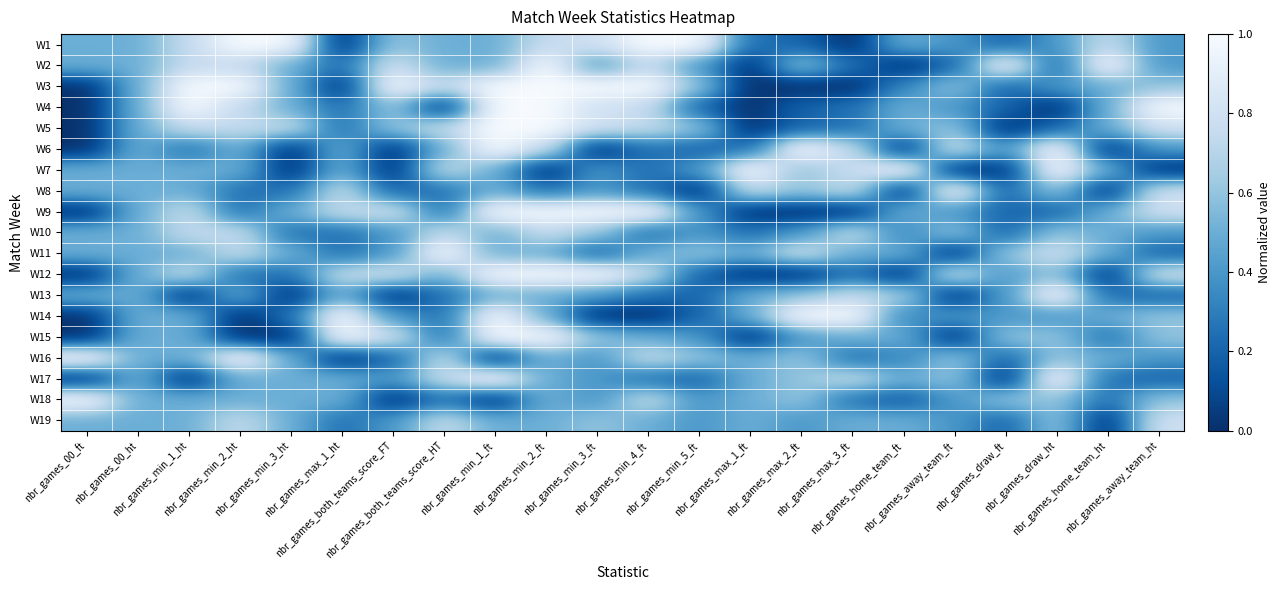

Reading left to right, transcribe all the data shown in this chart.

W1: nbr_games_00_ft=0.5	nbr_games_00_ht=0.5	nbr_games_min_1_ht=0.8	nbr_games_min_2_ht=1.0	nbr_games_min_3_ht=1.0	nbr_games_max_1_ht=0.0	nbr_games_both_teams_score_FT=0.6	nbr_games_both_teams_score_HT=0.5	nbr_games_min_1_ft=0.5	nbr_games_min_2_ft=0.8	nbr_games_min_3_ft=0.8	nbr_games_min_4_ft=1.0	nbr_games_min_5_ft=1.0	nbr_games_max_1_ft=0.2	nbr_games_max_2_ft=0.2	nbr_games_max_3_ft=0.0	nbr_games_home_team_ft=0.5	nbr_games_away_team_ft=0.4	nbr_games_draw_ft=0.2	nbr_games_draw_ht=0.4	nbr_games_home_team_ht=0.8	nbr_games_away_team_ht=0.4
W2: nbr_games_00_ft=0.5	nbr_games_00_ht=0.5	nbr_games_min_1_ht=0.8	nbr_games_min_2_ht=0.8	nbr_games_min_3_ht=0.5	nbr_games_max_1_ht=0.2	nbr_games_both_teams_score_FT=0.8	nbr_games_both_teams_score_HT=0.5	nbr_games_min_1_ft=0.5	nbr_games_min_2_ft=1.0	nbr_games_min_3_ft=0.4	nbr_games_min_4_ft=0.8	nbr_games_min_5_ft=0.4	nbr_games_max_1_ft=0.0	nbr_games_max_2_ft=0.6	nbr_games_max_3_ft=0.2	nbr_games_home_team_ft=0.0	nbr_games_away_team_ft=0.2	nbr_games_draw_ft=1.0	nbr_games_draw_ht=0.2	nbr_games_home_team_ht=1.0	nbr_games_away_team_ht=0.4
W3: nbr_games_00_ft=0.0	nbr_games_00_ht=0.5	nbr_games_min_1_ht=1.0	nbr_games_min_2_ht=1.0	nbr_games_min_3_ht=0.5	nbr_games_max_1_ht=0.0	nbr_games_both_teams_score_FT=1.0	nbr_games_both_teams_score_HT=0.8	nbr_games_min_1_ft=1.0	nbr_games_min_2_ft=1.0	nbr_games_min_3_ft=1.0	nbr_games_min_4_ft=1.0	nbr_games_min_5_ft=0.6	nbr_games_max_1_ft=0.0	nbr_games_max_2_ft=0.0	nbr_games_max_3_ft=0.0	nbr_games_home_team_ft=0.3	nbr_games_away_team_ft=0.6	nbr_games_draw_ft=0.2	nbr_games_draw_ht=0.4	nbr_games_home_team_ht=0.5	nbr_games_away_team_ht=0.6
W4: nbr_games_00_ft=0.0	nbr_games_00_ht=0.5	nbr_games_min_1_ht=1.0	nbr_games_min_2_ht=0.8	nbr_games_min_3_ht=0.5	nbr_games_max_1_ht=0.2	nbr_games_both_teams_score_FT=0.6	nbr_games_both_teams_score_HT=0.0	nbr_games_min_1_ft=1.0	nbr_games_min_2_ft=1.0	nbr_games_min_3_ft=0.8	nbr_games_min_4_ft=0.8	nbr_games_min_5_ft=0.2	nbr_games_max_1_ft=0.0	nbr_games_max_2_ft=0.2	nbr_games_max_3_ft=0.2	nbr_games_home_team_ft=0.5	nbr_games_away_team_ft=0.4	nbr_games_draw_ft=0.2	nbr_games_draw_ht=0.0	nbr_games_home_team_ht=0.5	nbr_games_away_team_ht=1.0
W5: nbr_games_00_ft=0.0	nbr_games_00_ht=0.5	nbr_games_min_1_ht=0.8	nbr_games_min_2_ht=0.8	nbr_games_min_3_ht=0.8	nbr_games_max_1_ht=0.2	nbr_games_both_teams_score_FT=0.6	nbr_games_both_teams_score_HT=0.8	nbr_games_min_1_ft=1.0	nbr_games_min_2_ft=1.0	nbr_games_min_3_ft=0.8	nbr_games_min_4_ft=0.8	nbr_games_min_5_ft=0.6	nbr_games_max_1_ft=0.0	nbr_games_max_2_ft=0.2	nbr_games_max_3_ft=0.2	nbr_games_home_team_ft=0.5	nbr_games_away_team_ft=0.6	nbr_games_draw_ft=0.0	nbr_games_draw_ht=0.2	nbr_games_home_team_ht=0.5	nbr_games_away_team_ht=0.8
W6: nbr_games_00_ft=0.0	nbr_games_00_ht=0.5	nbr_games_min_1_ht=0.2	nbr_games_min_2_ht=0.5	nbr_games_min_3_ht=0.0	nbr_games_max_1_ht=0.5	nbr_games_both_teams_score_FT=0.0	nbr_games_both_teams_score_HT=0.5	nbr_games_min_1_ft=1.0	nbr_games_min_2_ft=0.8	nbr_games_min_3_ft=0.0	nbr_games_min_4_ft=0.2	nbr_games_min_5_ft=0.2	nbr_games_max_1_ft=0.2	nbr_games_max_2_ft=1.0	nbr_games_max_3_ft=0.8	nbr_games_home_team_ft=0.0	nbr_games_away_team_ft=0.8	nbr_games_draw_ft=0.4	nbr_games_draw_ht=1.0	nbr_games_home_team_ht=0.0	nbr_games_away_team_ht=0.4
W7: nbr_games_00_ft=0.5	nbr_games_00_ht=0.5	nbr_games_min_1_ht=0.5	nbr_games_min_2_ht=0.5	nbr_games_min_3_ht=0.0	nbr_games_max_1_ht=0.5	nbr_games_both_teams_score_FT=0.0	nbr_games_both_teams_score_HT=0.8	nbr_games_min_1_ft=0.5	nbr_games_min_2_ft=0.0	nbr_games_min_3_ft=0.4	nbr_games_min_4_ft=0.2	nbr_games_min_5_ft=0.4	nbr_games_max_1_ft=1.0	nbr_games_max_2_ft=0.6	nbr_games_max_3_ft=0.8	nbr_games_home_team_ft=1.0	nbr_games_away_team_ft=0.0	nbr_games_draw_ft=0.0	nbr_games_draw_ht=1.0	nbr_games_home_team_ht=0.5	nbr_games_away_team_ht=0.0
W8: nbr_games_00_ft=0.5	nbr_games_00_ht=0.5	nbr_games_min_1_ht=0.5	nbr_games_min_2_ht=0.2	nbr_games_min_3_ht=0.2	nbr_games_max_1_ht=0.8	nbr_games_both_teams_score_FT=0.2	nbr_games_both_teams_score_HT=0.2	nbr_games_min_1_ft=0.5	nbr_games_min_2_ft=0.2	nbr_games_min_3_ft=0.4	nbr_games_min_4_ft=0.2	nbr_games_min_5_ft=0.0	nbr_games_max_1_ft=0.8	nbr_games_max_2_ft=0.6	nbr_games_max_3_ft=0.8	nbr_games_home_team_ft=0.0	nbr_games_away_team_ft=1.0	nbr_games_draw_ft=0.2	nbr_games_draw_ht=0.6	nbr_games_home_team_ht=0.0	nbr_games_away_team_ht=0.8
W9: nbr_games_00_ft=0.0	nbr_games_00_ht=0.5	nbr_games_min_1_ht=0.8	nbr_games_min_2_ht=0.2	nbr_games_min_3_ht=0.5	nbr_games_max_1_ht=0.8	nbr_games_both_teams_score_FT=0.8	nbr_games_both_teams_score_HT=0.2	nbr_games_min_1_ft=1.0	nbr_games_min_2_ft=1.0	nbr_games_min_3_ft=1.0	nbr_games_min_4_ft=1.0	nbr_games_min_5_ft=0.4	nbr_games_max_1_ft=0.0	nbr_games_max_2_ft=0.0	nbr_games_max_3_ft=0.0	nbr_games_home_team_ft=0.5	nbr_games_away_team_ft=0.4	nbr_games_draw_ft=0.2	nbr_games_draw_ht=0.2	nbr_games_home_team_ht=0.5	nbr_games_away_team_ht=0.8
W10: nbr_games_00_ft=0.5	nbr_games_00_ht=0.5	nbr_games_min_1_ht=0.8	nbr_games_min_2_ht=0.8	nbr_games_min_3_ht=0.2	nbr_games_max_1_ht=0.2	nbr_games_both_teams_score_FT=0.4	nbr_games_both_teams_score_HT=0.8	nbr_games_min_1_ft=0.5	nbr_games_min_2_ft=0.8	nbr_games_min_3_ft=0.6	nbr_games_min_4_ft=0.2	nbr_games_min_5_ft=0.4	nbr_games_max_1_ft=0.2	nbr_games_max_2_ft=0.4	nbr_games_max_3_ft=0.8	nbr_games_home_team_ft=0.3	nbr_games_away_team_ft=0.6	nbr_games_draw_ft=0.2	nbr_games_draw_ht=0.6	nbr_games_home_team_ht=0.5	nbr_games_away_team_ht=0.4
W11: nbr_games_00_ft=0.5	nbr_games_00_ht=0.5	nbr_games_min_1_ht=0.5	nbr_games_min_2_ht=0.8	nbr_games_min_3_ht=0.5	nbr_games_max_1_ht=0.2	nbr_games_both_teams_score_FT=0.4	nbr_games_both_teams_score_HT=1.0	nbr_games_min_1_ft=0.5	nbr_games_min_2_ft=0.5	nbr_games_min_3_ft=0.2	nbr_games_min_4_ft=0.5	nbr_games_min_5_ft=0.6	nbr_games_max_1_ft=0.5	nbr_games_max_2_ft=0.8	nbr_games_max_3_ft=0.5	nbr_games_home_team_ft=0.5	nbr_games_away_team_ft=0.0	nbr_games_draw_ft=0.6	nbr_games_draw_ht=0.8	nbr_games_home_team_ht=0.5	nbr_games_away_team_ht=0.2
W12: nbr_games_00_ft=0.0	nbr_games_00_ht=0.5	nbr_games_min_1_ht=0.8	nbr_games_min_2_ht=0.2	nbr_games_min_3_ht=0.2	nbr_games_max_1_ht=0.8	nbr_games_both_teams_score_FT=0.8	nbr_games_both_teams_score_HT=0.5	nbr_games_min_1_ft=1.0	nbr_games_min_2_ft=1.0	nbr_games_min_3_ft=1.0	nbr_games_min_4_ft=0.8	nbr_games_min_5_ft=0.2	nbr_games_max_1_ft=0.0	nbr_games_max_2_ft=0.0	nbr_games_max_3_ft=0.2	nbr_games_home_team_ft=0.0	nbr_games_away_team_ft=0.8	nbr_games_draw_ft=0.4	nbr_games_draw_ht=0.6	nbr_games_home_team_ht=0.0	nbr_games_away_team_ht=0.8
W13: nbr_games_00_ft=0.5	nbr_games_00_ht=0.5	nbr_games_min_1_ht=0.0	nbr_games_min_2_ht=0.5	nbr_games_min_3_ht=0.0	nbr_games_max_1_ht=0.5	nbr_games_both_teams_score_FT=0.0	nbr_games_both_teams_score_HT=0.2	nbr_games_min_1_ft=0.5	nbr_games_min_2_ft=0.5	nbr_games_min_3_ft=0.4	nbr_games_min_4_ft=0.2	nbr_games_min_5_ft=0.2	nbr_games_max_1_ft=0.5	nbr_games_max_2_ft=0.6	nbr_games_max_3_ft=0.8	nbr_games_home_team_ft=0.7	nbr_games_away_team_ft=0.0	nbr_games_draw_ft=0.4	nbr_games_draw_ht=1.0	nbr_games_home_team_ht=0.2	nbr_games_away_team_ht=0.2
W14: nbr_games_00_ft=0.0	nbr_games_00_ht=0.5	nbr_games_min_1_ht=0.5	nbr_games_min_2_ht=0.0	nbr_games_min_3_ht=0.2	nbr_games_max_1_ht=1.0	nbr_games_both_teams_score_FT=0.4	nbr_games_both_teams_score_HT=0.2	nbr_games_min_1_ft=1.0	nbr_games_min_2_ft=0.5	nbr_games_min_3_ft=0.0	nbr_games_min_4_ft=0.0	nbr_games_min_5_ft=0.2	nbr_games_max_1_ft=0.5	nbr_games_max_2_ft=1.0	nbr_games_max_3_ft=1.0	nbr_games_home_team_ft=0.3	nbr_games_away_team_ft=0.4	nbr_games_draw_ft=0.4	nbr_games_draw_ht=0.4	nbr_games_home_team_ht=0.5	nbr_games_away_team_ht=0.6
W15: nbr_games_00_ft=0.0	nbr_games_00_ht=0.5	nbr_games_min_1_ht=0.5	nbr_games_min_2_ht=0.0	nbr_games_min_3_ht=0.0	nbr_games_max_1_ht=1.0	nbr_games_both_teams_score_FT=0.8	nbr_games_both_teams_score_HT=0.2	nbr_games_min_1_ft=1.0	nbr_games_min_2_ft=1.0	nbr_games_min_3_ft=0.6	nbr_games_min_4_ft=0.5	nbr_games_min_5_ft=0.4	nbr_games_max_1_ft=0.0	nbr_games_max_2_ft=0.4	nbr_games_max_3_ft=0.5	nbr_games_home_team_ft=0.5	nbr_games_away_team_ft=0.0	nbr_games_draw_ft=0.6	nbr_games_draw_ht=0.6	nbr_games_home_team_ht=0.2	nbr_games_away_team_ht=0.6
W16: nbr_games_00_ft=1.0	nbr_games_00_ht=0.5	nbr_games_min_1_ht=0.5	nbr_games_min_2_ht=1.0	nbr_games_min_3_ht=0.5	nbr_games_max_1_ht=0.0	nbr_games_both_teams_score_FT=0.2	nbr_games_both_teams_score_HT=0.8	nbr_games_min_1_ft=0.0	nbr_games_min_2_ft=0.5	nbr_games_min_3_ft=0.4	nbr_games_min_4_ft=0.8	nbr_games_min_5_ft=0.6	nbr_games_max_1_ft=0.5	nbr_games_max_2_ft=0.6	nbr_games_max_3_ft=0.2	nbr_games_home_team_ft=0.3	nbr_games_away_team_ft=0.6	nbr_games_draw_ft=0.2	nbr_games_draw_ht=0.6	nbr_games_home_team_ht=0.5	nbr_games_away_team_ht=0.4
W17: nbr_games_00_ft=0.0	nbr_games_00_ht=0.5	nbr_games_min_1_ht=0.0	nbr_games_min_2_ht=0.5	nbr_games_min_3_ht=0.5	nbr_games_max_1_ht=0.5	nbr_games_both_teams_score_FT=0.4	nbr_games_both_teams_score_HT=0.8	nbr_games_min_1_ft=1.0	nbr_games_min_2_ft=0.5	nbr_games_min_3_ft=0.4	nbr_games_min_4_ft=0.2	nbr_games_min_5_ft=0.2	nbr_games_max_1_ft=0.5	nbr_games_max_2_ft=0.6	nbr_games_max_3_ft=0.8	nbr_games_home_team_ft=0.5	nbr_games_away_team_ft=0.6	nbr_games_draw_ft=0.0	nbr_games_draw_ht=1.0	nbr_games_home_team_ht=0.2	nbr_games_away_team_ht=0.2
W18: nbr_games_00_ft=1.0	nbr_games_00_ht=0.5	nbr_games_min_1_ht=0.5	nbr_games_min_2_ht=0.5	nbr_games_min_3_ht=0.5	nbr_games_max_1_ht=0.5	nbr_games_both_teams_score_FT=0.0	nbr_games_both_teams_score_HT=0.2	nbr_games_min_1_ft=0.0	nbr_games_min_2_ft=0.5	nbr_games_min_3_ft=0.4	nbr_games_min_4_ft=0.8	nbr_games_min_5_ft=0.4	nbr_games_max_1_ft=0.5	nbr_games_max_2_ft=0.6	nbr_games_max_3_ft=0.2	nbr_games_home_team_ft=0.2	nbr_games_away_team_ft=0.4	nbr_games_draw_ft=0.6	nbr_games_draw_ht=0.6	nbr_games_home_team_ht=0.2	nbr_games_away_team_ht=0.6
W19: nbr_games_00_ft=0.5	nbr_games_00_ht=0.5	nbr_games_min_1_ht=0.5	nbr_games_min_2_ht=0.8	nbr_games_min_3_ht=0.5	nbr_games_max_1_ht=0.2	nbr_games_both_teams_score_FT=0.4	nbr_games_both_teams_score_HT=0.8	nbr_games_min_1_ft=0.5	nbr_games_min_2_ft=0.5	nbr_games_min_3_ft=0.6	nbr_games_min_4_ft=0.5	nbr_games_min_5_ft=0.4	nbr_games_max_1_ft=0.5	nbr_games_max_2_ft=0.4	nbr_games_max_3_ft=0.5	nbr_games_home_team_ft=0.5	nbr_games_away_team_ft=0.4	nbr_games_draw_ft=0.2	nbr_games_draw_ht=0.6	nbr_games_home_team_ht=0.0	nbr_games_away_team_ht=0.8